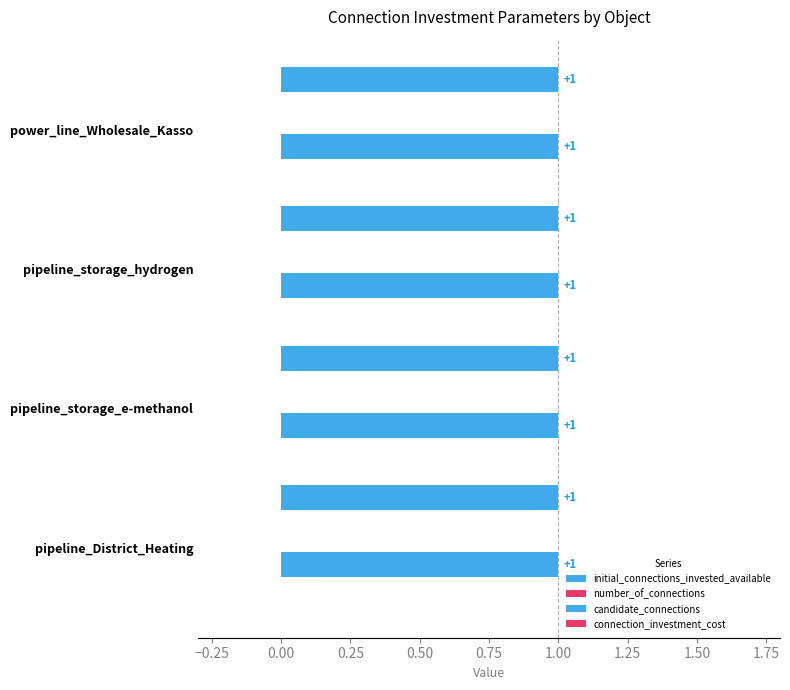

The value of initial_connections_invested_available at pipeline_storage_hydrogen is 1. True or false?

True